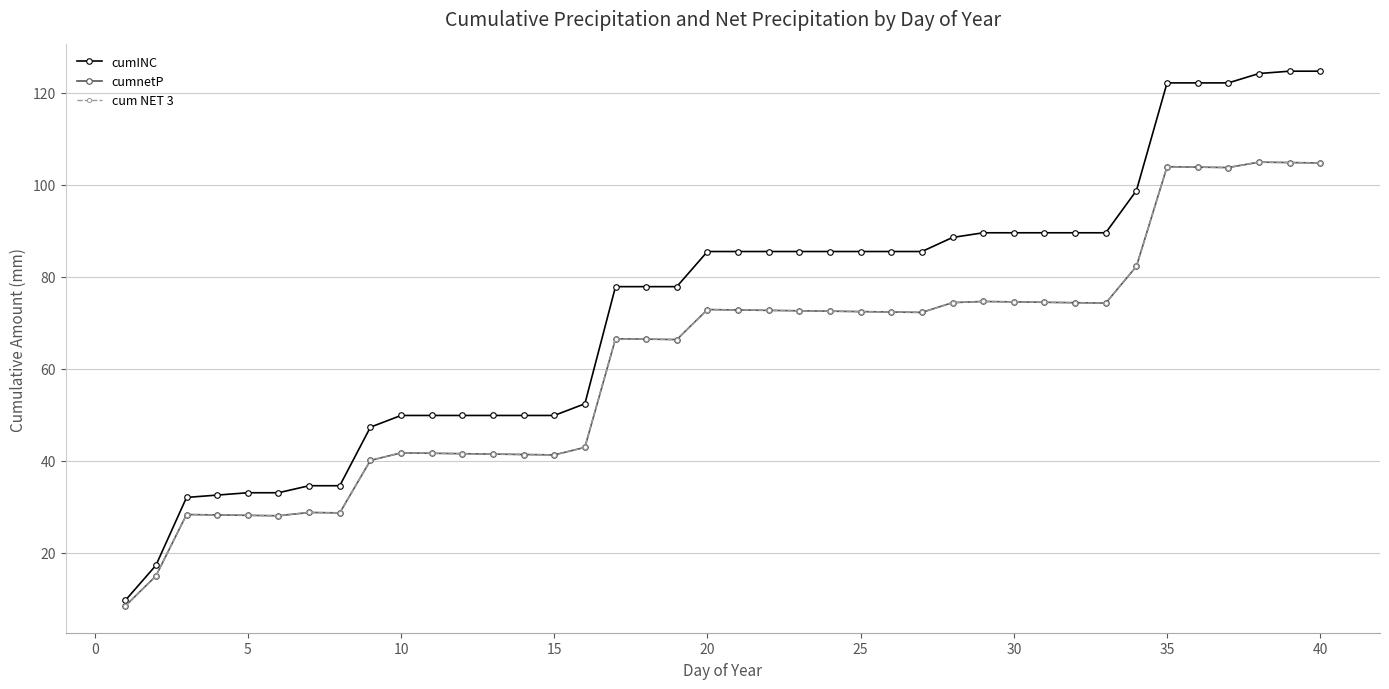

Does the chart have visible grid lines?

Yes